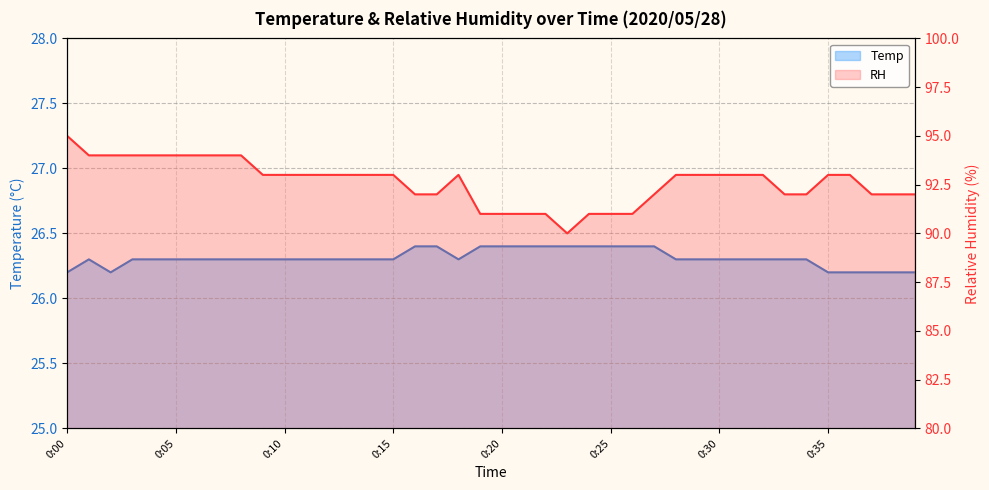

Between 0:34 and 0:28, which is larger?

0:34